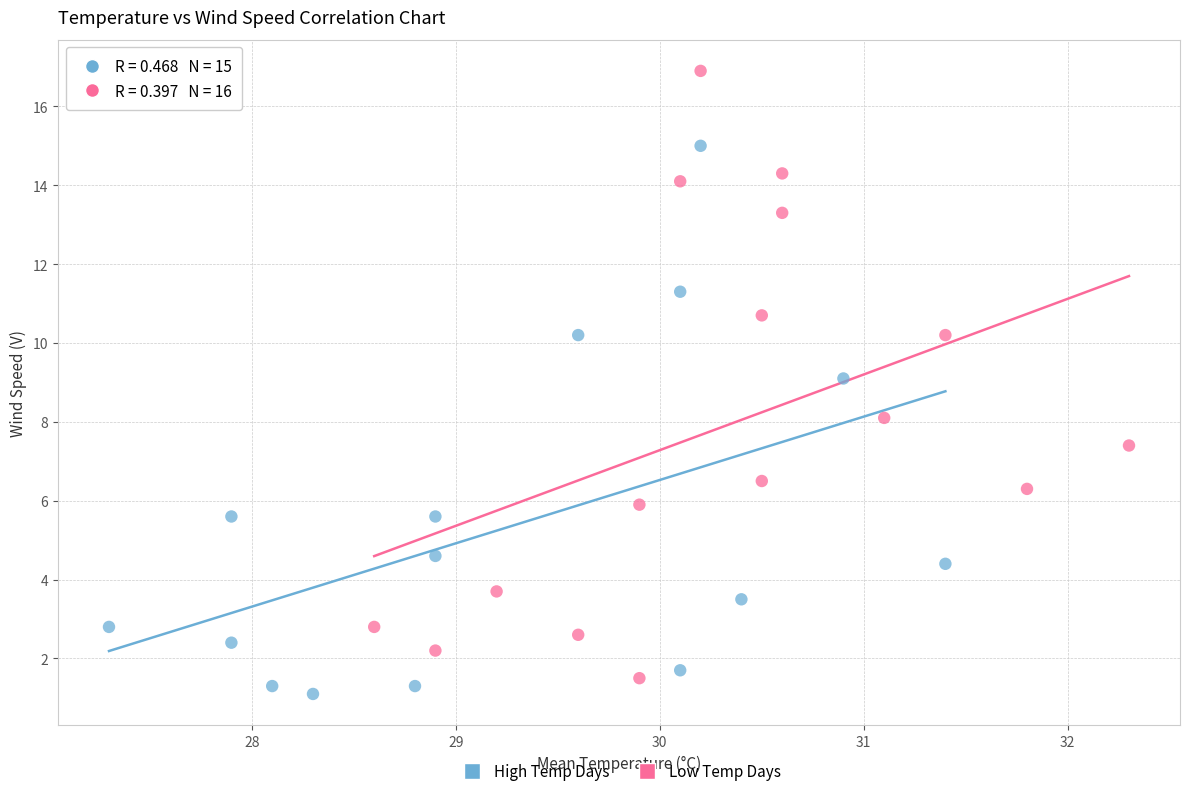

Which series has the largest Y range (max minus min)?

Low Temp Days